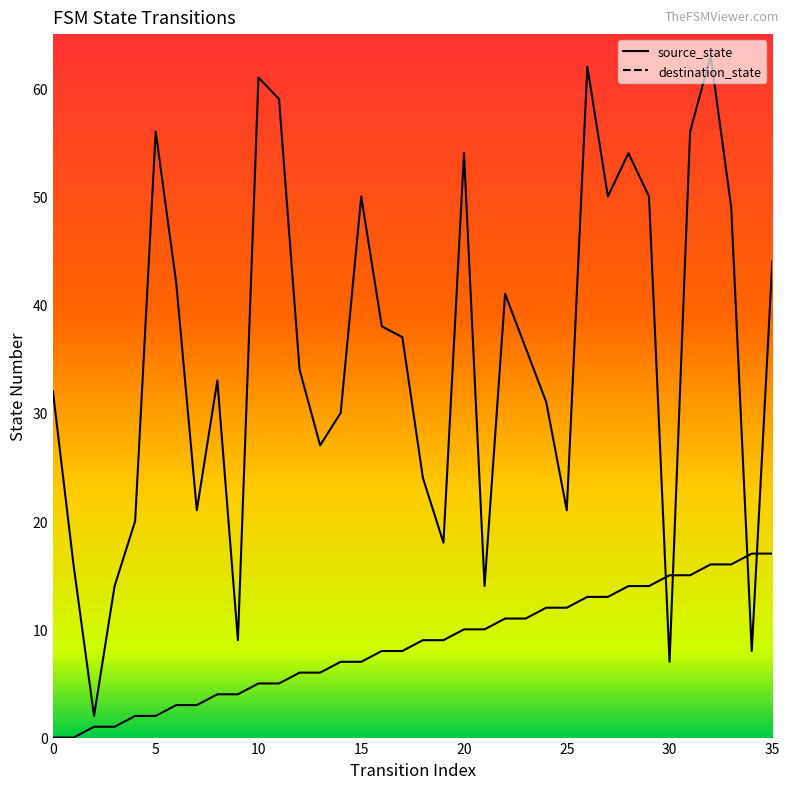

Is the value of destination_state at 8 greater than the value of source_state at 8?

Yes